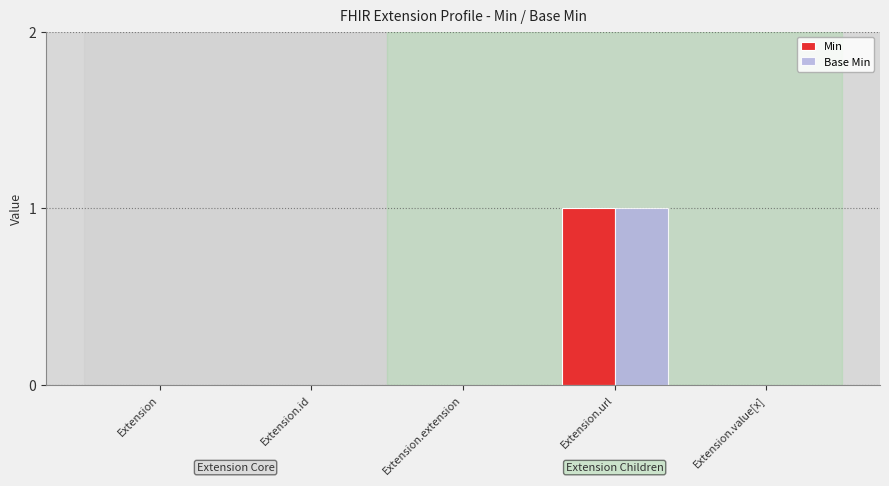

Reading left to right, extract all data points from this chart.

Min: 0	0	0	1	0
Base Min: 0	0	0	1	0